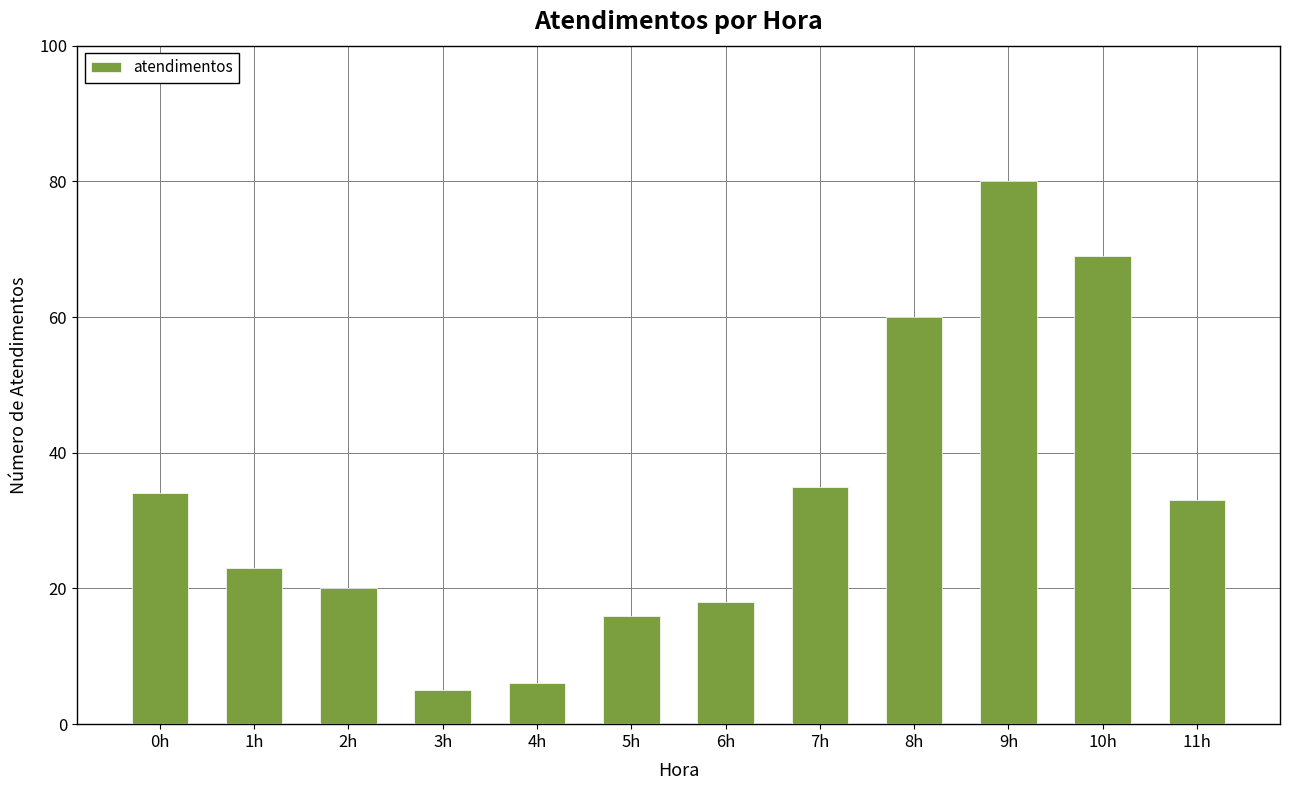

Which has a higher value, 5h or 11h?

11h